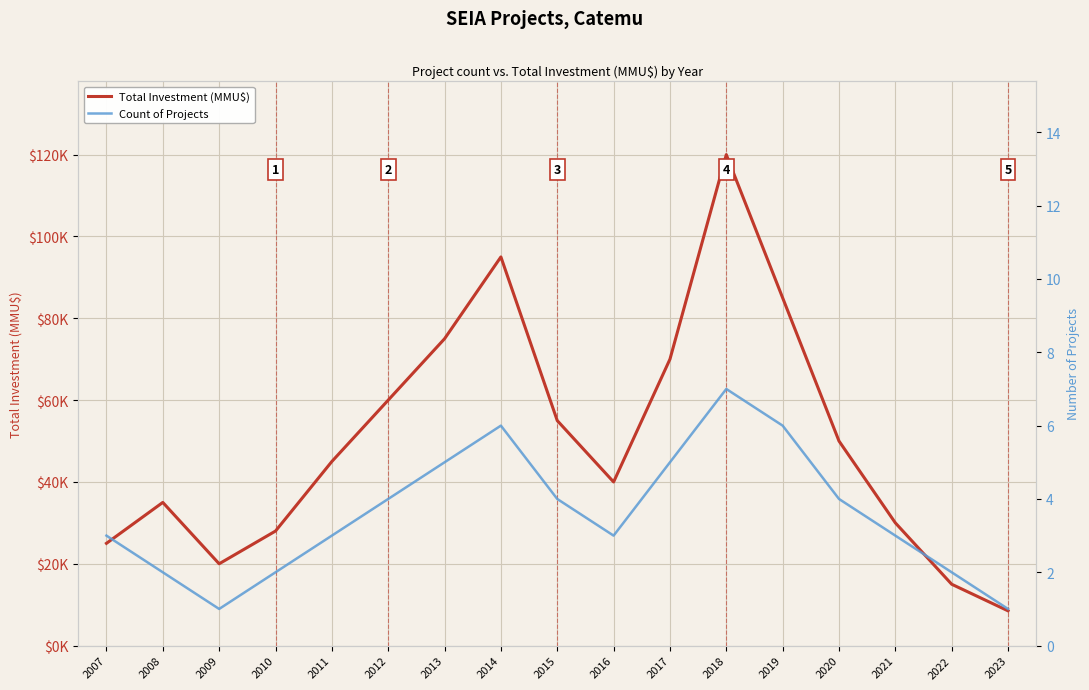

What is the difference between the maximum and minimum values in the Total Investment (MMU$) series?

111500